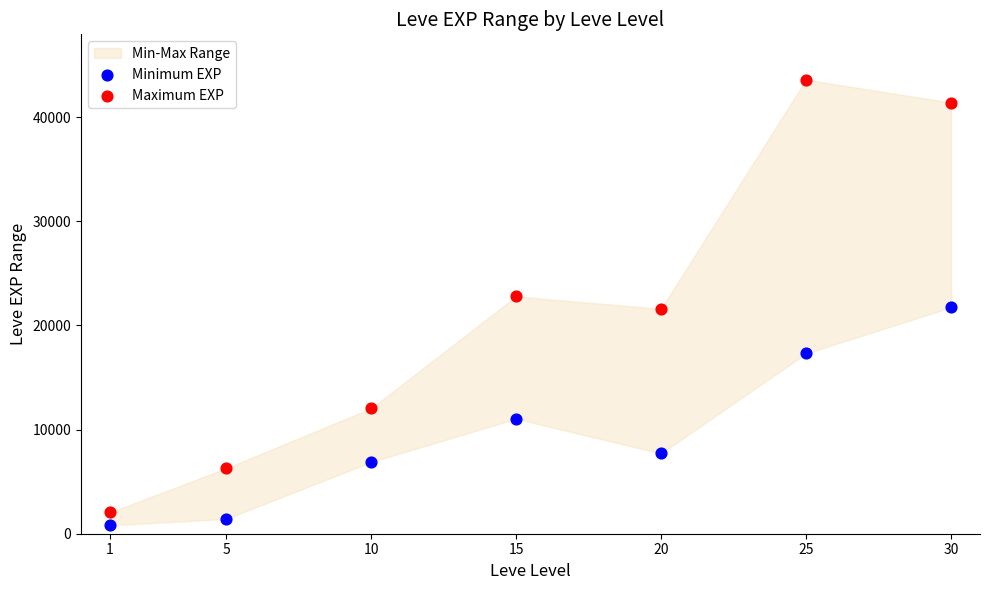

Which series reaches the minimum Y coordinate?

Minimum EXP